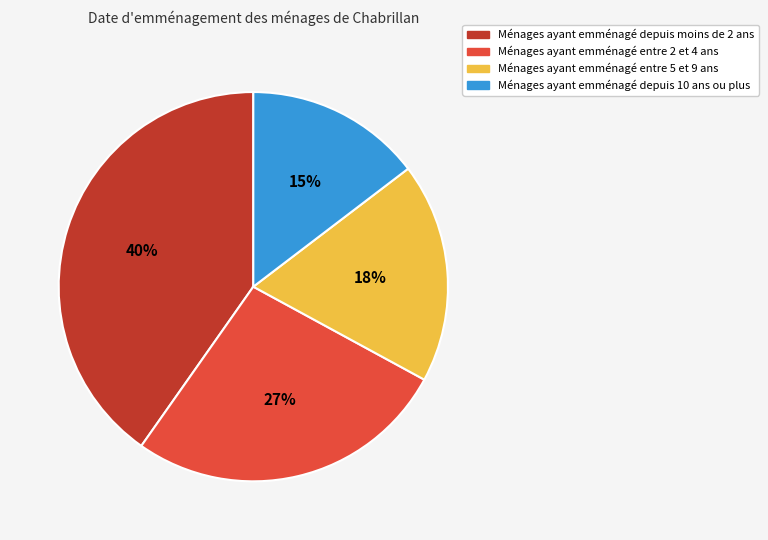

Is there any slice that represents more than half of the pie?

No